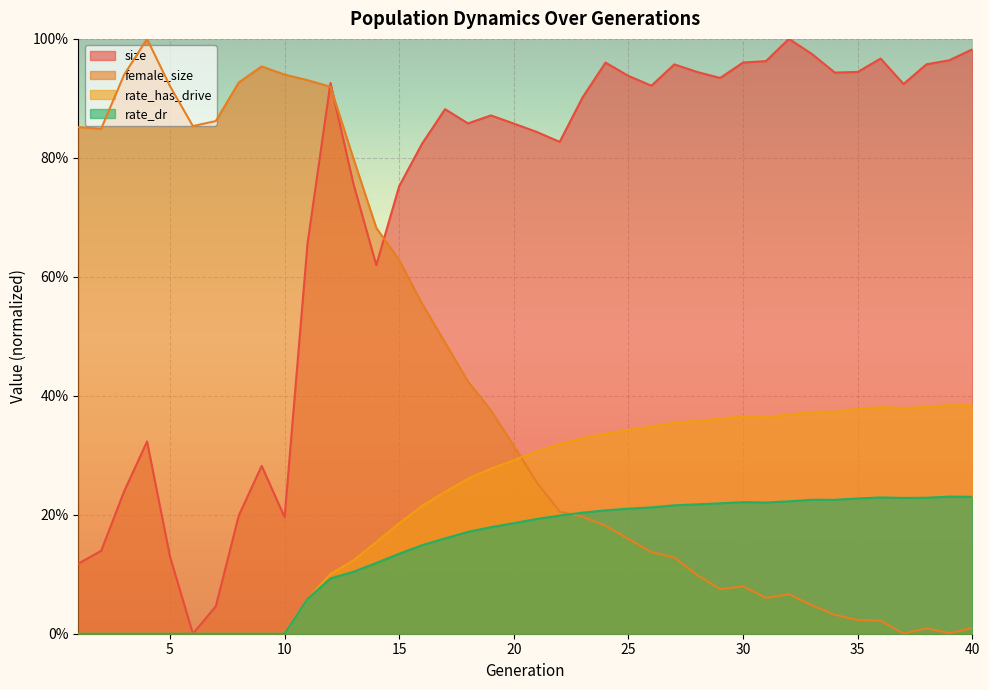

At which category is the sum across all series the highest?

12